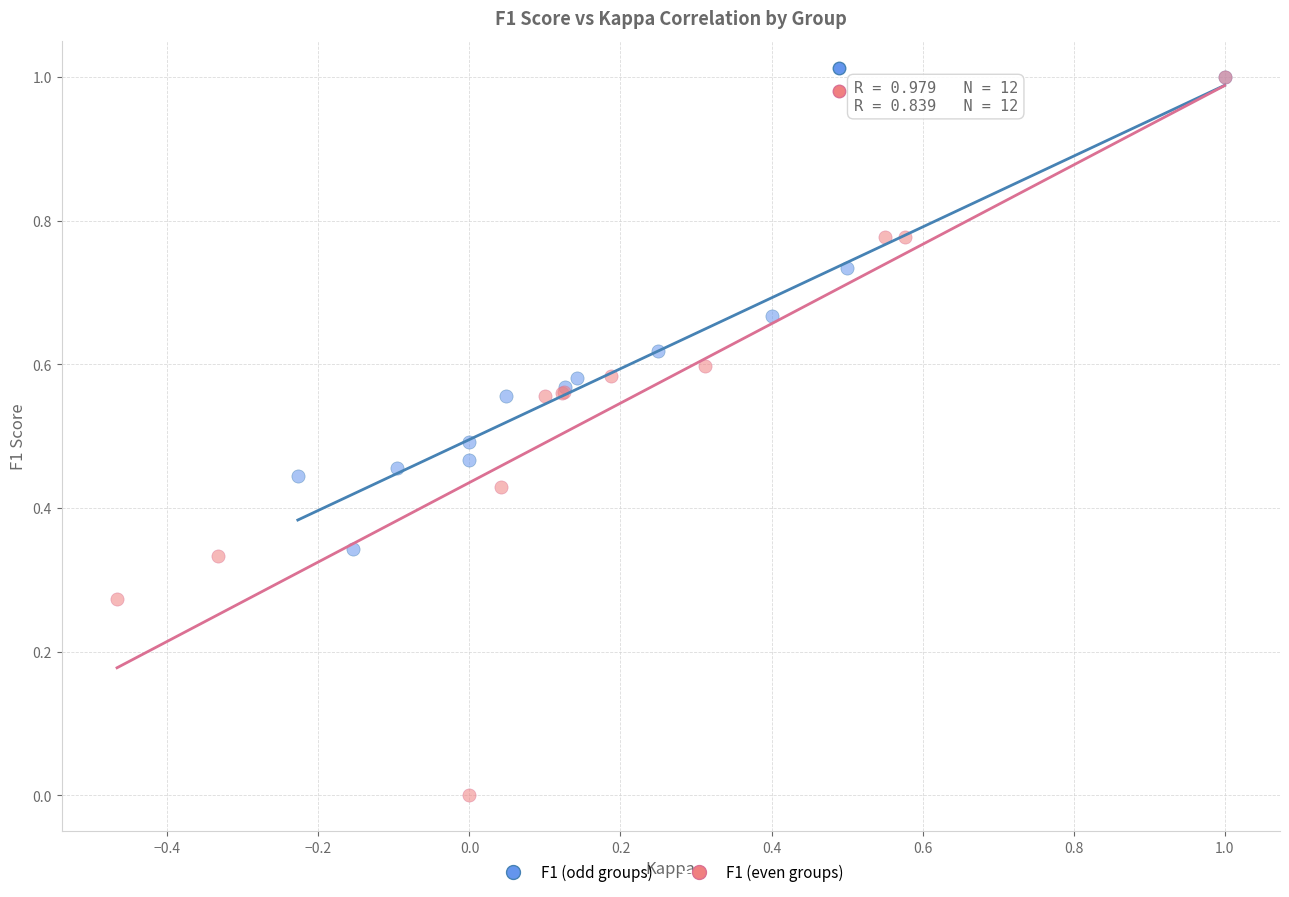

Which series has the largest Y range (max minus min)?

F1 (even groups)